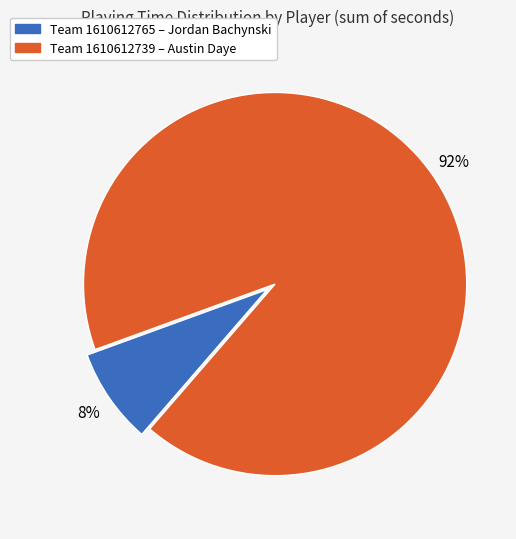

Is there any slice that represents more than half of the pie?

Yes